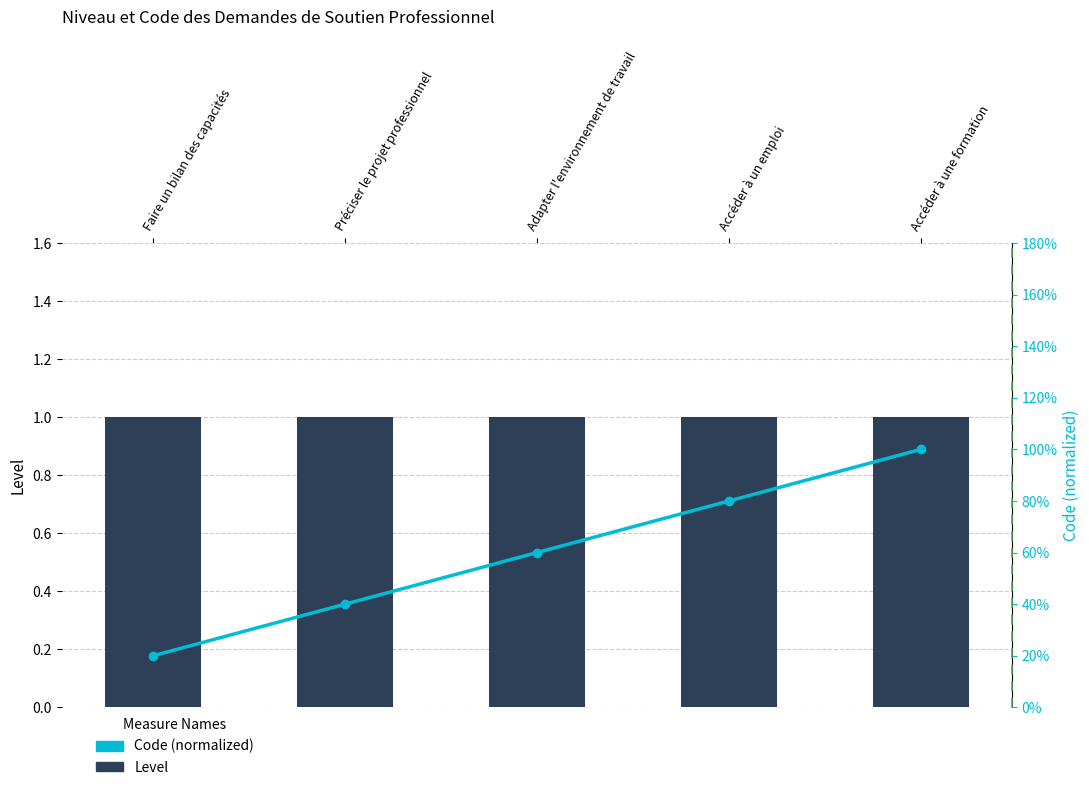

Reading left to right, what are all the values shown in this chart?

Level: Faire un bilan des capacités=1.0	Préciser le projet professionnel=1.0	Adapter l'environnement de travail=1.0	Accéder à un emploi=1.0	Accéder à une formation=1.0
Code (normalized): Faire un bilan des capacités=0.2	Préciser le projet professionnel=0.4	Adapter l'environnement de travail=0.6	Accéder à un emploi=0.8	Accéder à une formation=1.0